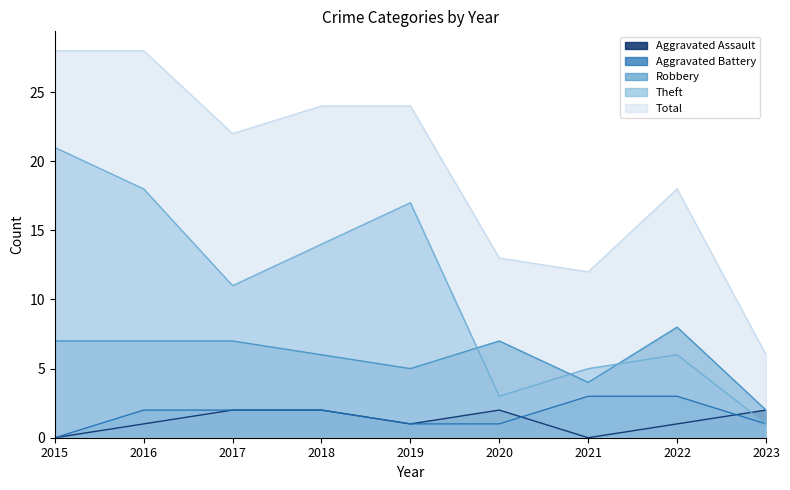

How many series are shown in this chart?

5